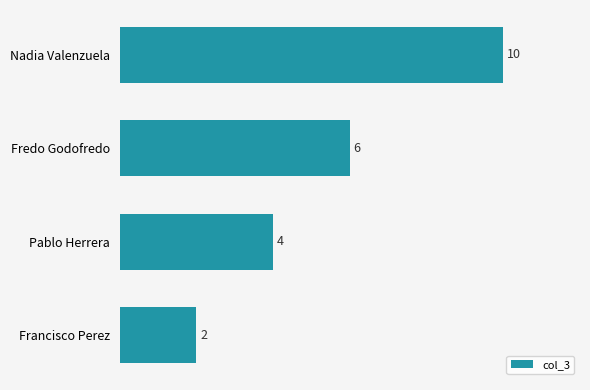

List the labels in order of value, largest first.

Nadia Valenzuela, Fredo Godofredo, Pablo Herrera, Francisco Perez